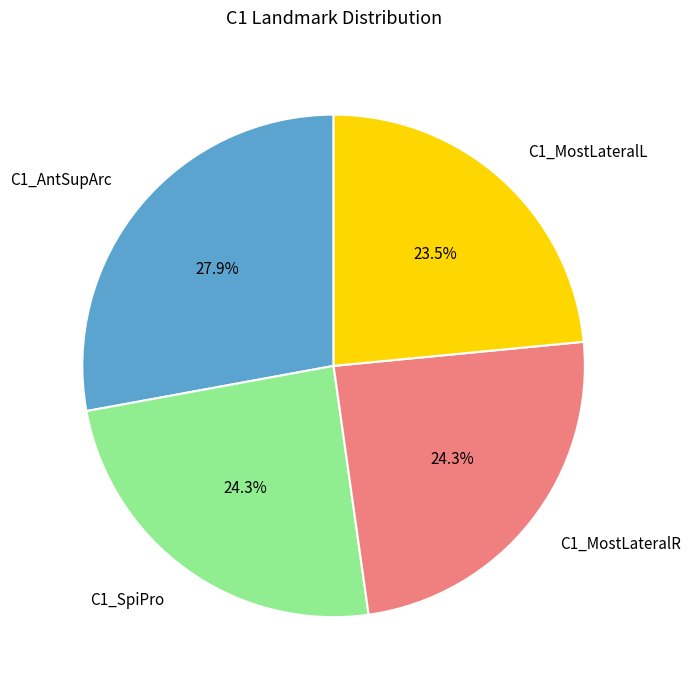

What is the ratio of the value at C1_MostLateralR to the value at C1_AntSupArc?

0.9